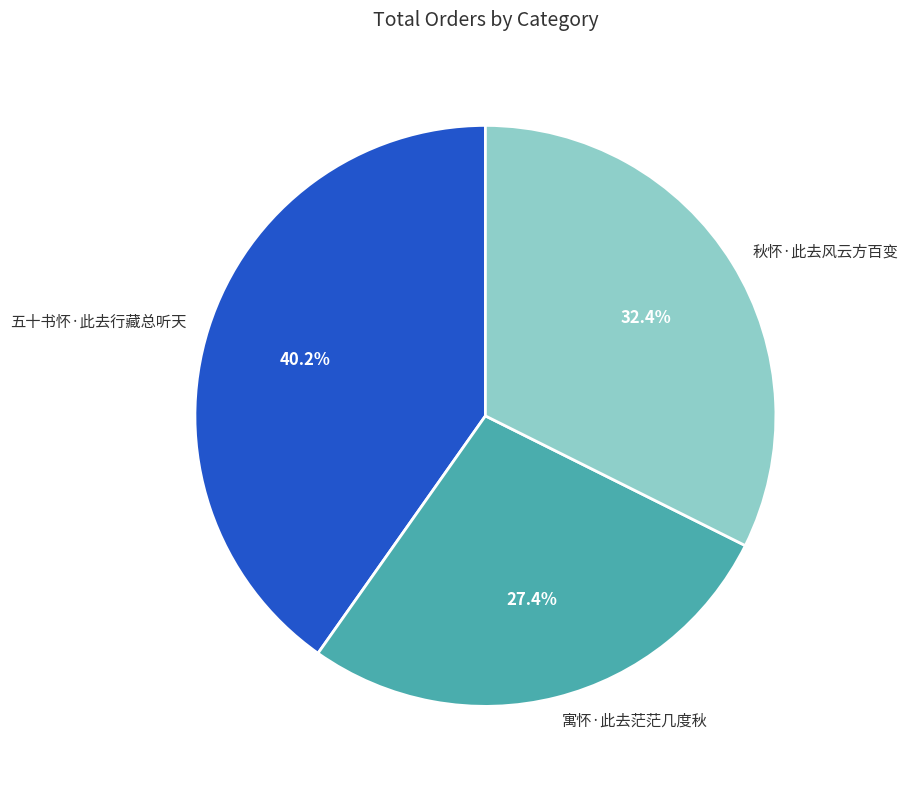

Is the sum of 五十书怀·此去行藏总听天 and 秋怀·此去风云方百变 greater than half?

Yes